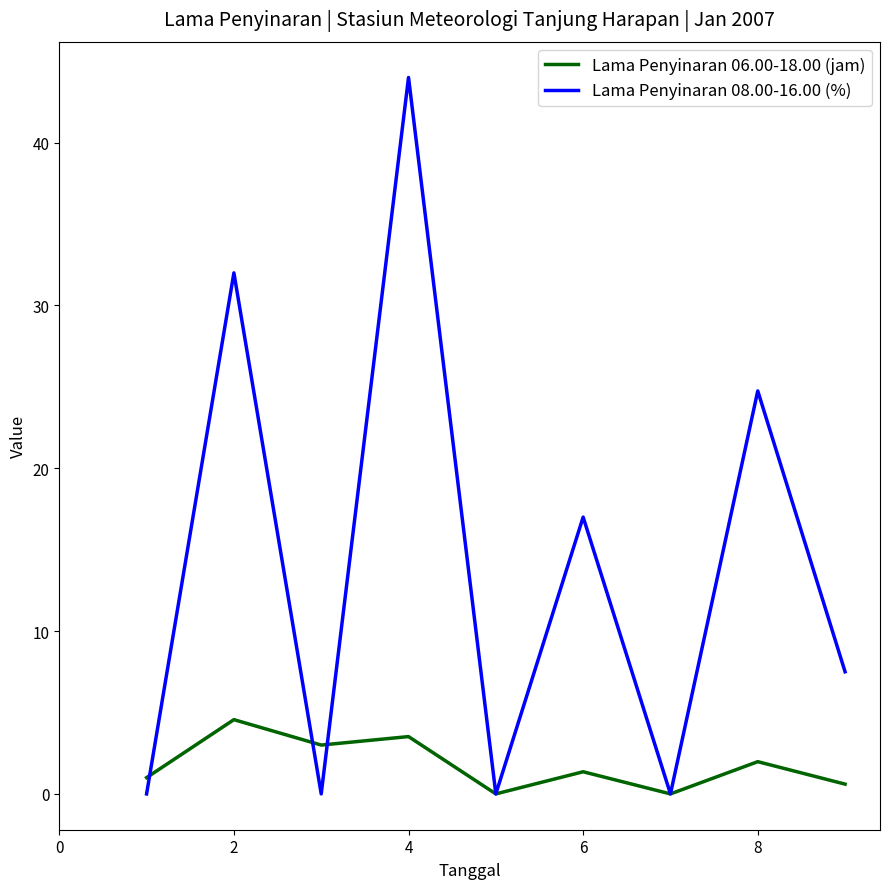

Rank the series by their average value, from highest to lowest.

Lama Penyinaran 08.00-16.00 (%), Lama Penyinaran 06.00-18.00 (jam)